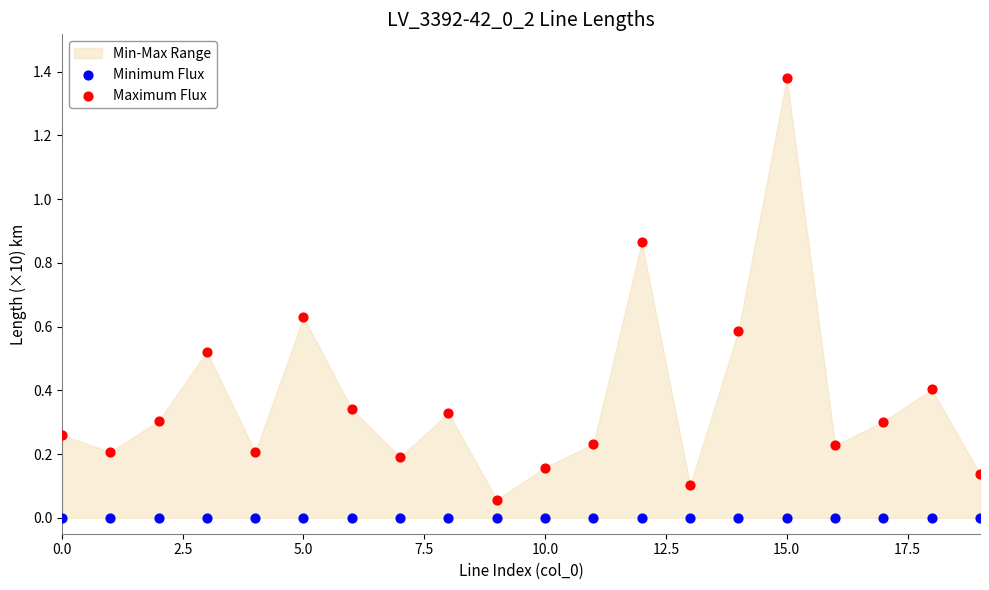

Which series reaches the maximum Y coordinate?

Maximum Flux